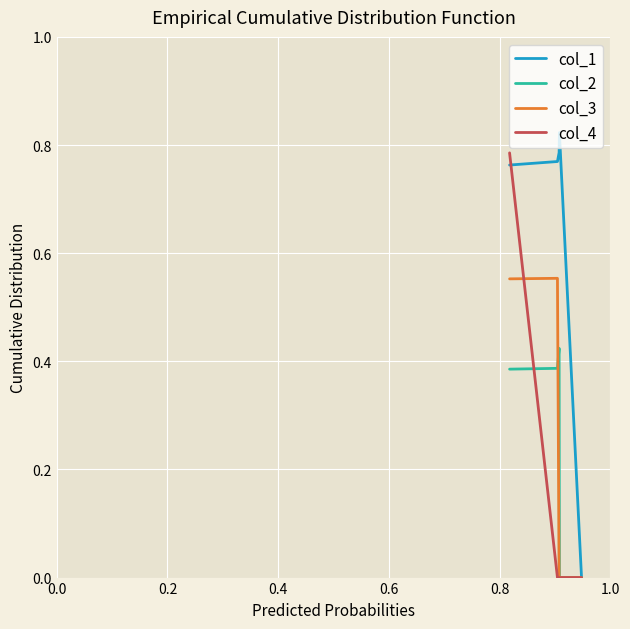

How many lines are shown in the chart?

4